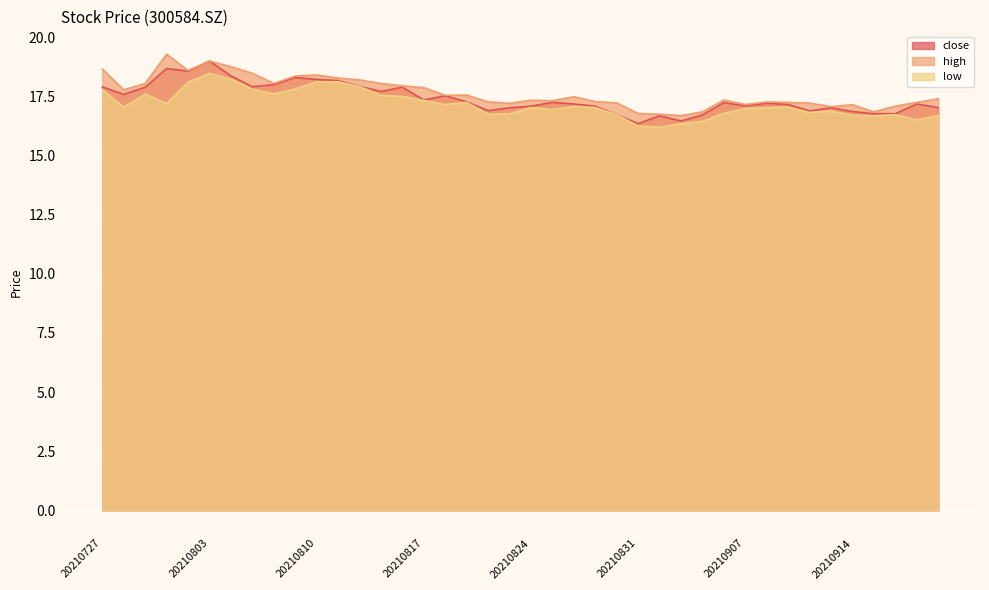

Which category has the lowest value in the low series?

20210901